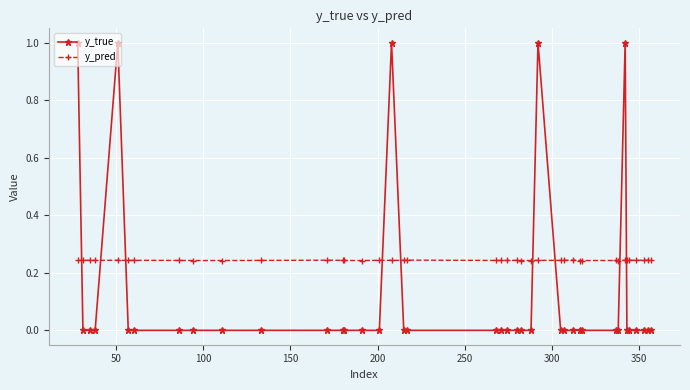

Rank the series by their average value, from highest to lowest.

y_pred, y_true